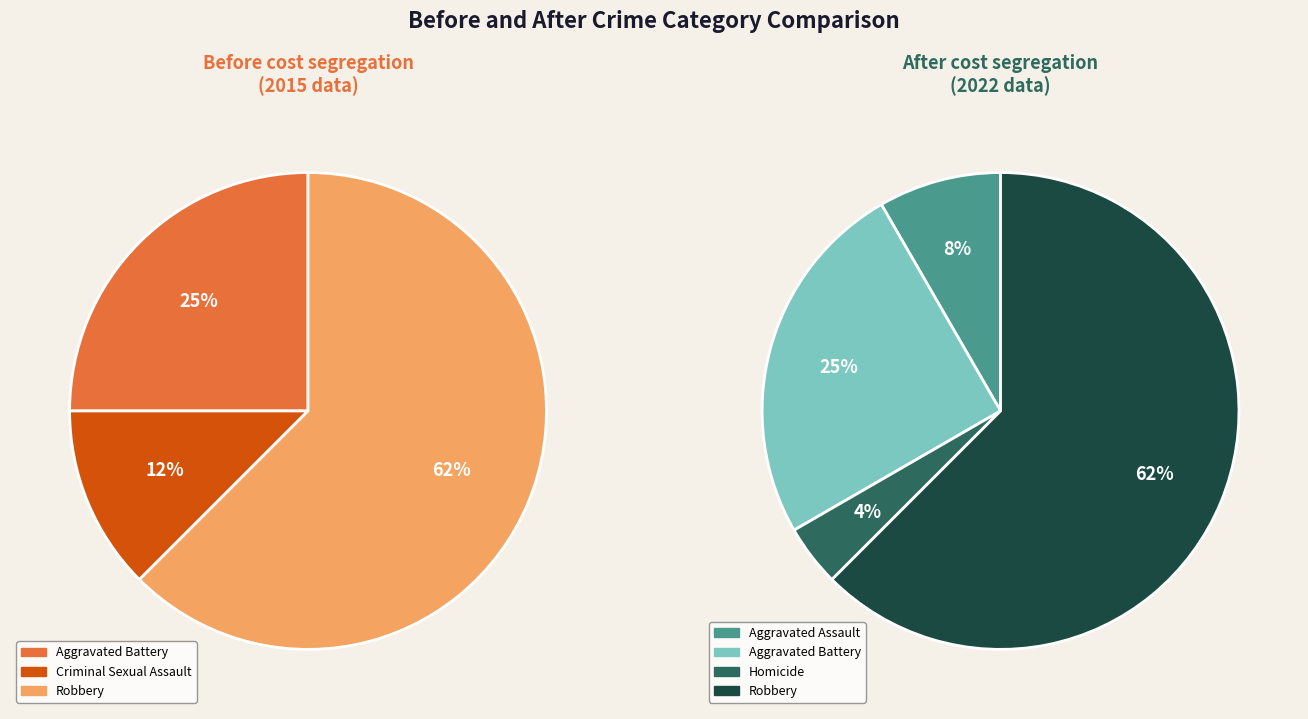

What percentage is NOT represented by Aggravated Assault?

91.7%